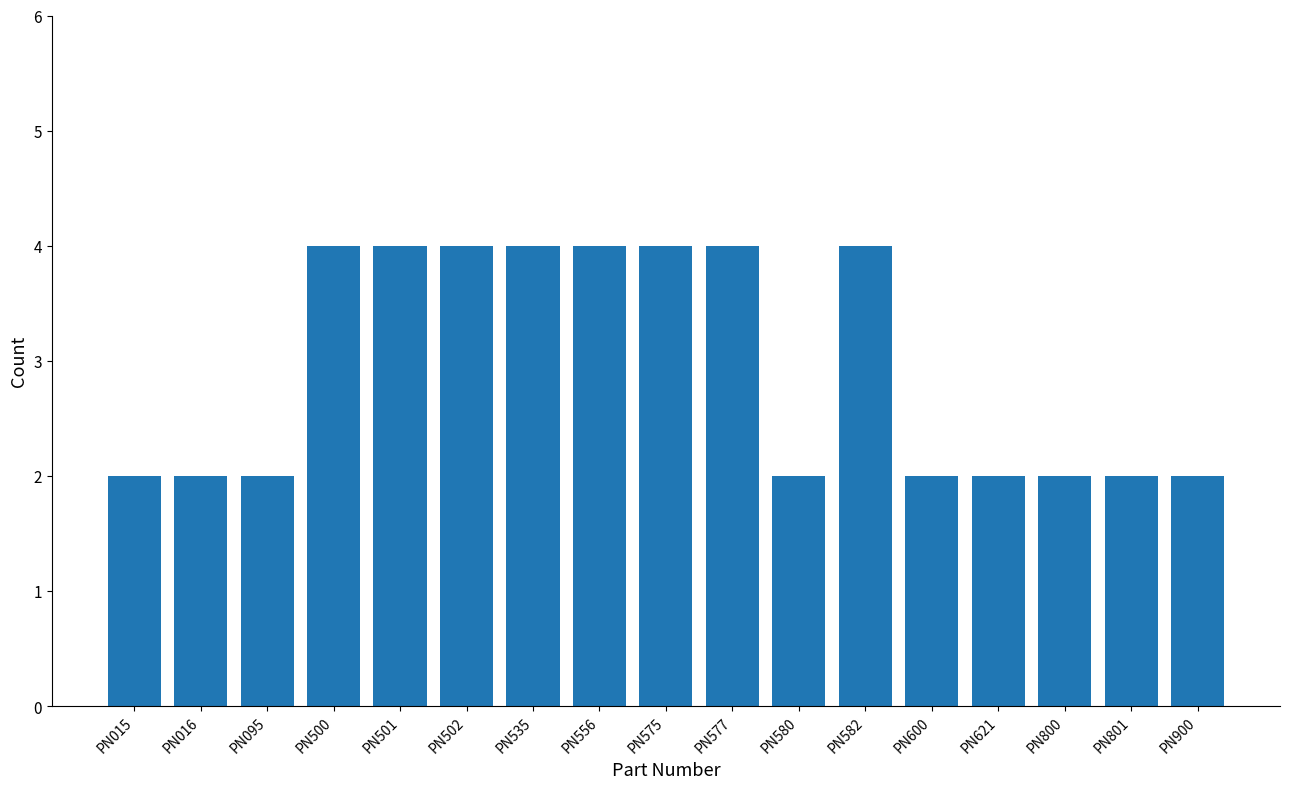

What is the value of the 13th bar from the left?

2